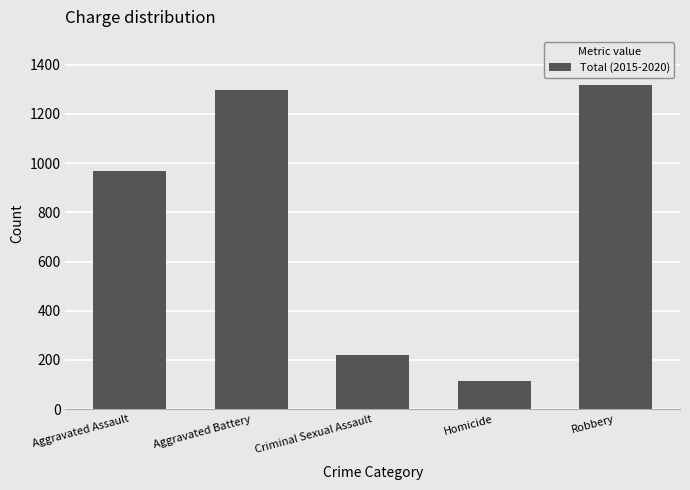

Are the bars horizontal?

No